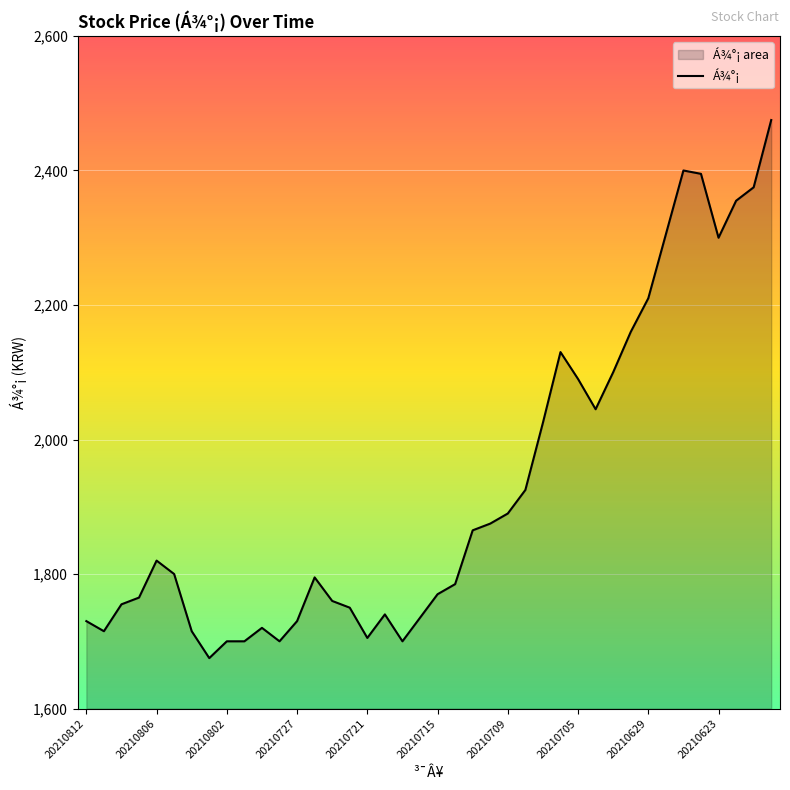

Which category has the highest value across all series?

39